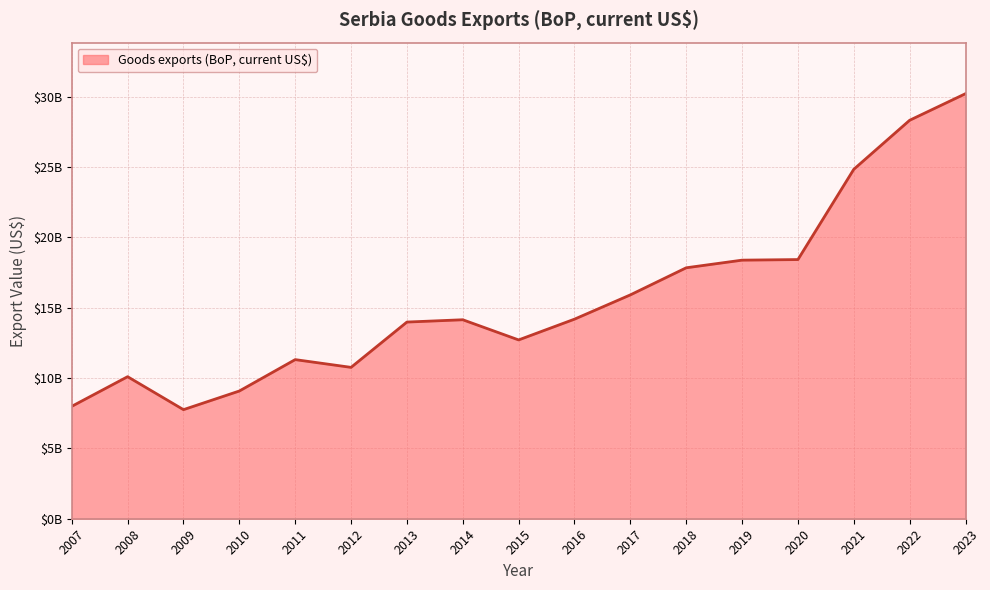

What is the sum of the values at 2017 and 2023?

46105841559.4